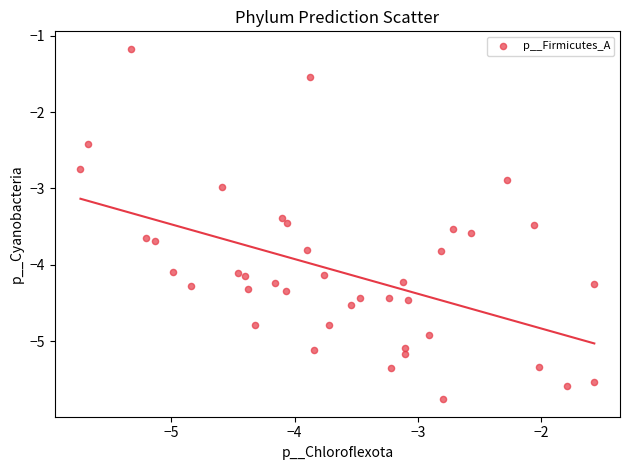

What is the range of X values (max minus min)?

4.2